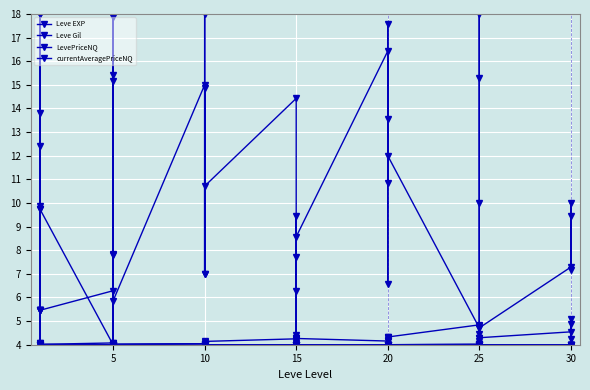

The value of LevePriceNQ at 20 is 6.5. True or false?

False